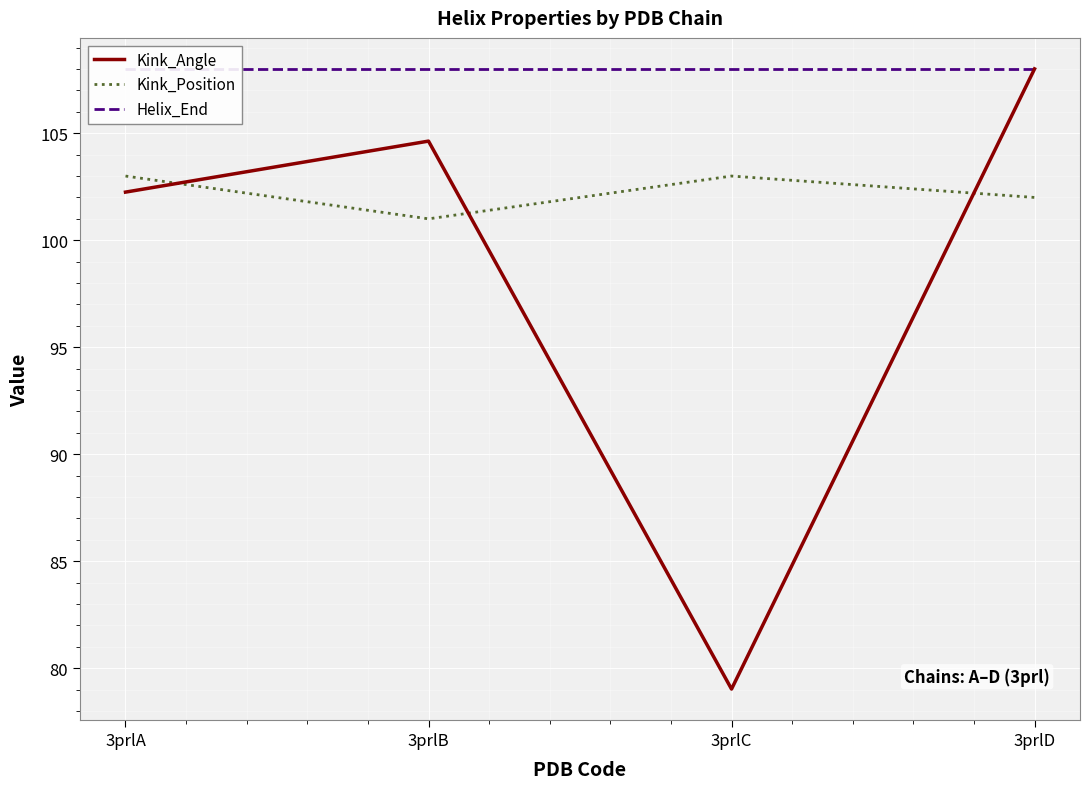

Which series has the largest total across all categories?

Helix_End